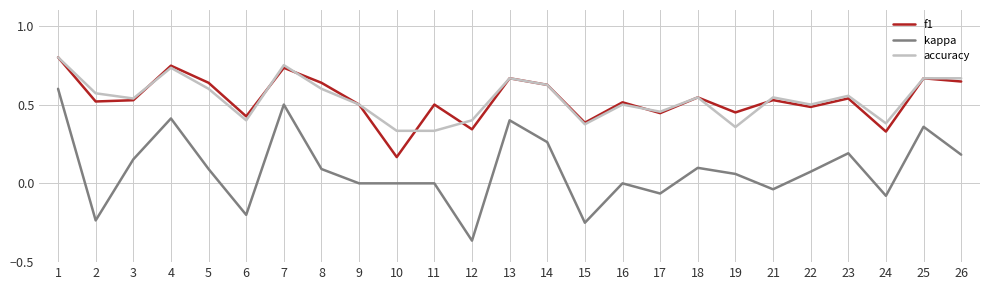

How many lines are shown in the chart?

3